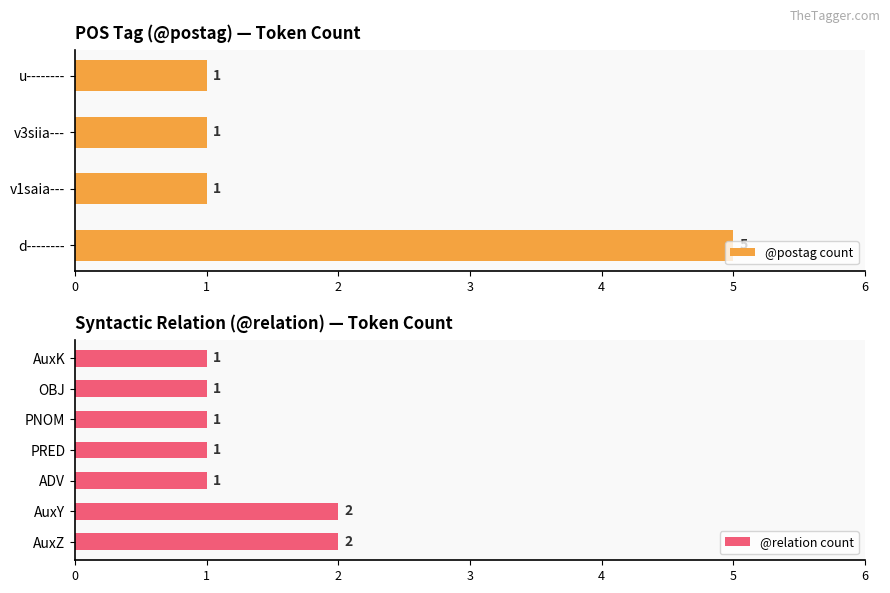

At which label does @postag count reach its peak?

d--------